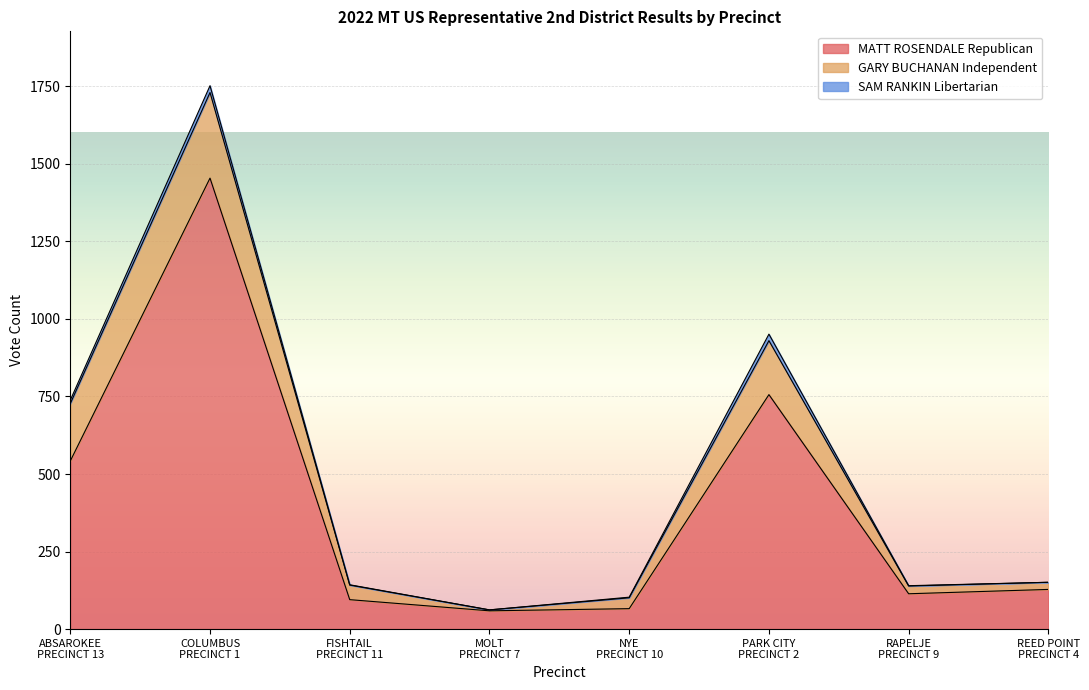

Where is the first local minimum for GARY BUCHANAN Independent?

MOLT
PRECINCT 7